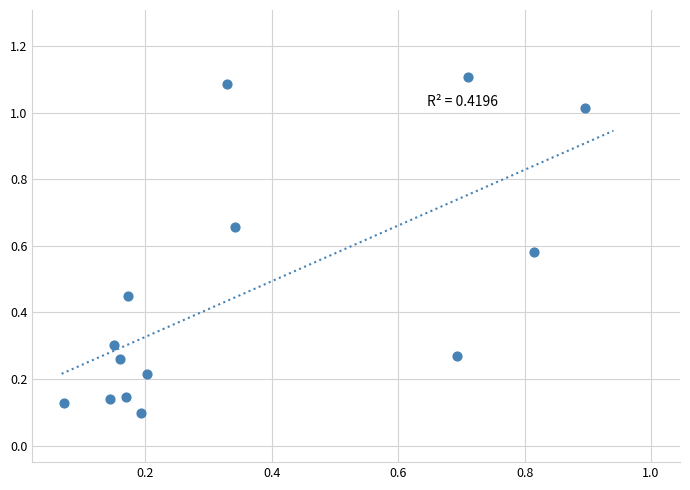

What is the range of X values (max minus min)?

0.8